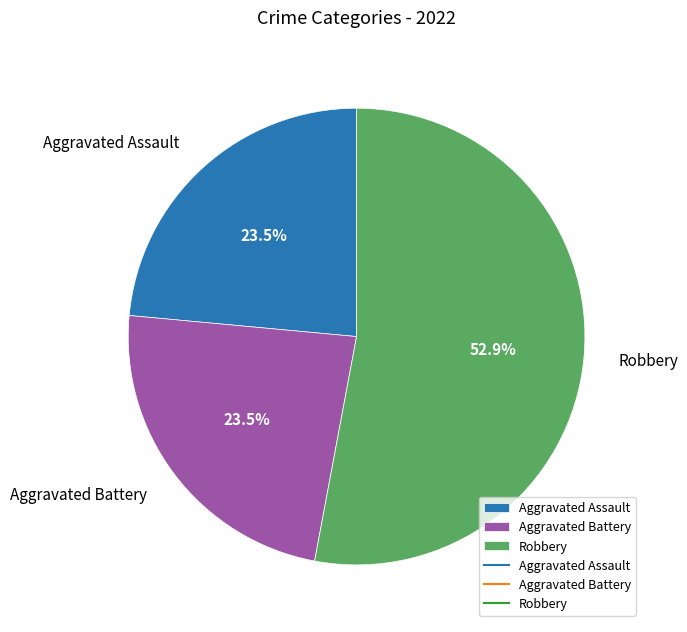

Which category has the biggest portion of the pie?

Robbery